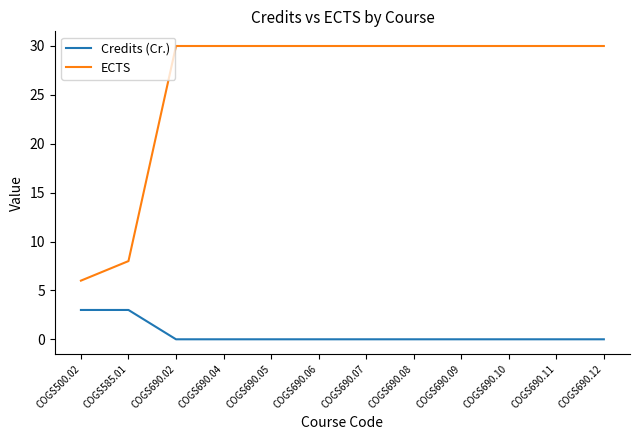

Which series has the largest total across all categories?

ECTS